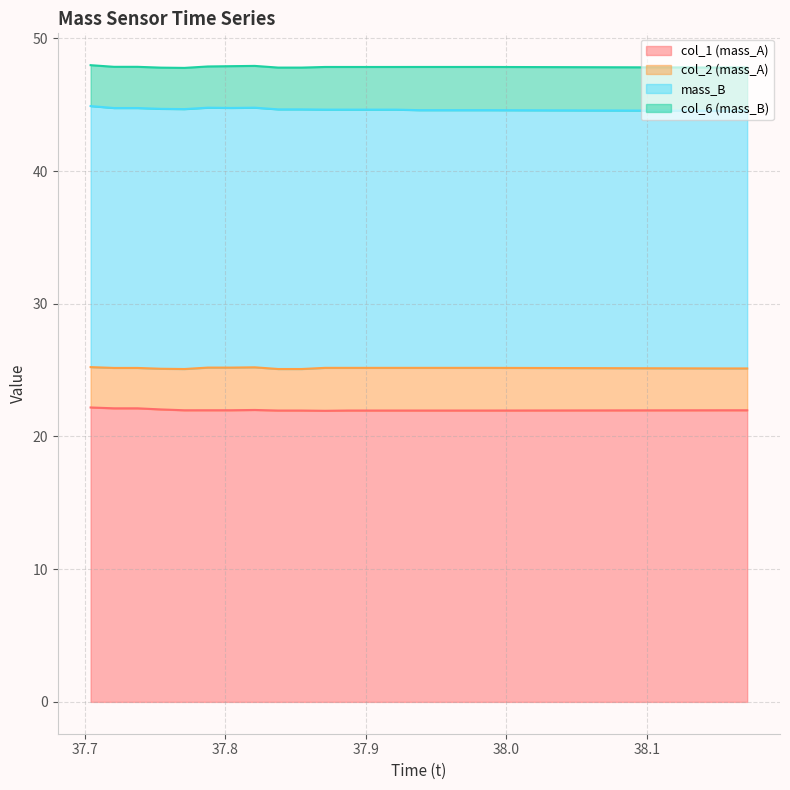

List the labels in order of col_1 (mass_A) value, largest first.

37.70433333, 37.72101667, 37.7377, 37.75438333, 37.82111667, 37.78775, 37.80443333, 38.15478333, 38.17146667, 37.77106667, 37.88785, 37.90453333, 37.92121667, 37.9379, 37.95458333, 37.97126667, 37.98795, 37.8378, 37.85448333, 37.87116667